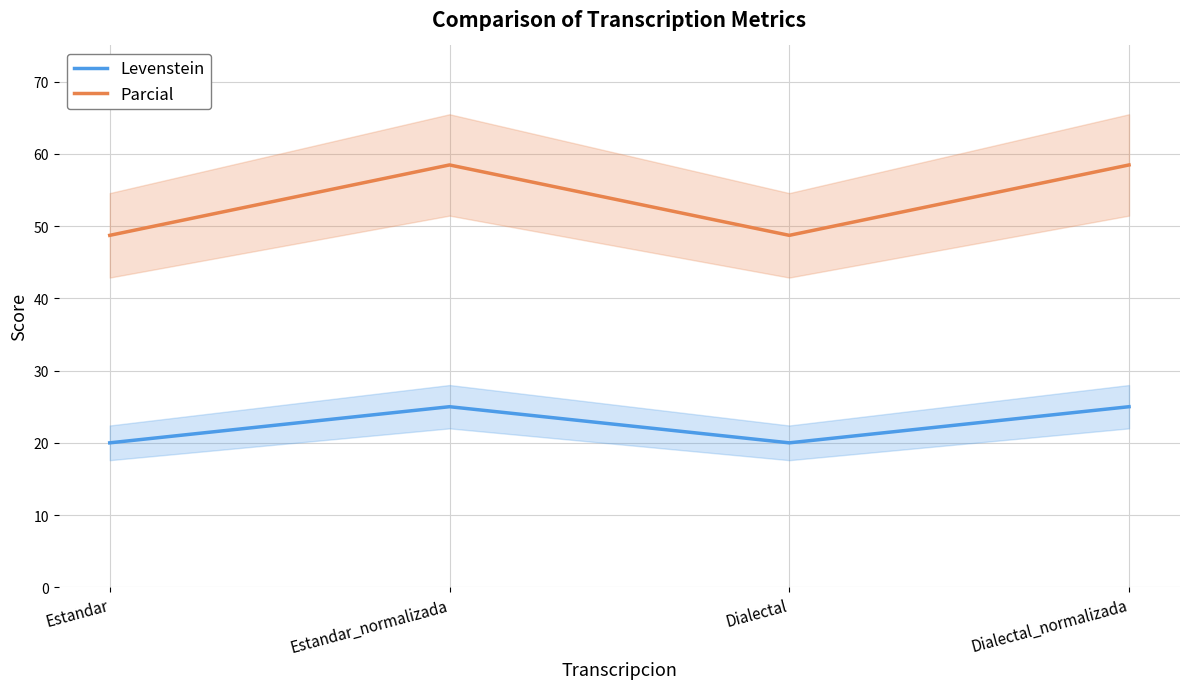

Does the chart display data point markers on the line(s)?

No